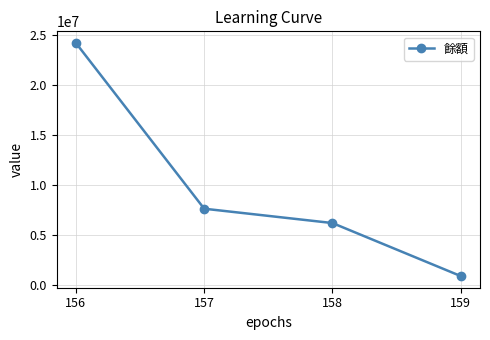

Does the chart display data point markers on the line(s)?

Yes